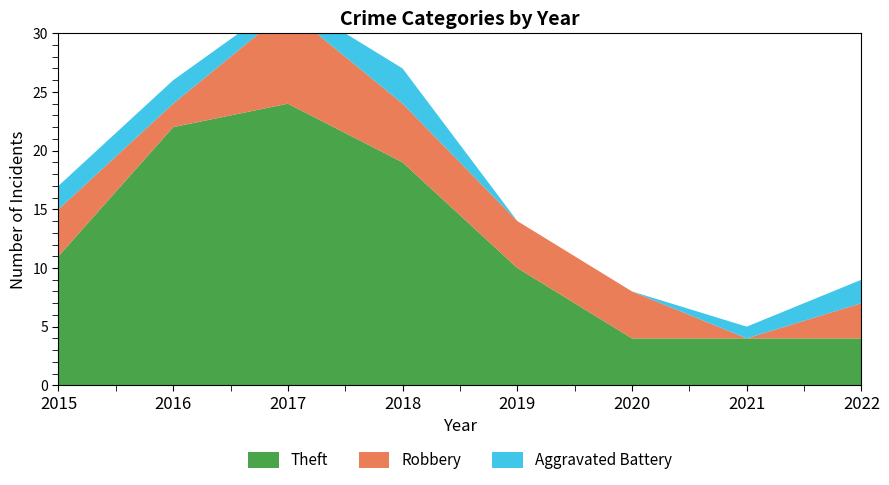

Reading left to right, extract all data points from this chart.

Theft: 2015=11	2016=22	2017=24	2018=19	2019=10	2020=4	2021=4	2022=4
Robbery: 2015=4	2016=2	2017=8	2018=5	2019=4	2020=4	2021=0	2022=3
Aggravated Battery: 2015=2	2016=2	2017=1	2018=3	2019=0	2020=0	2021=1	2022=2